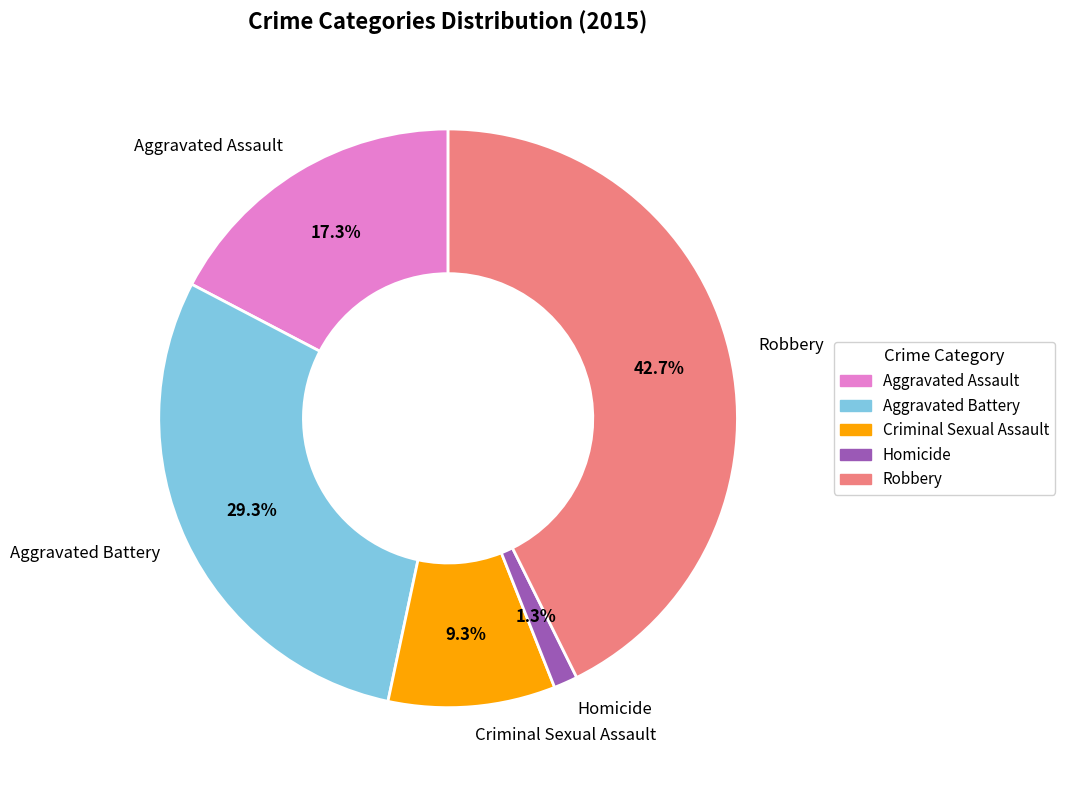

Is Robbery the majority of the pie?

No